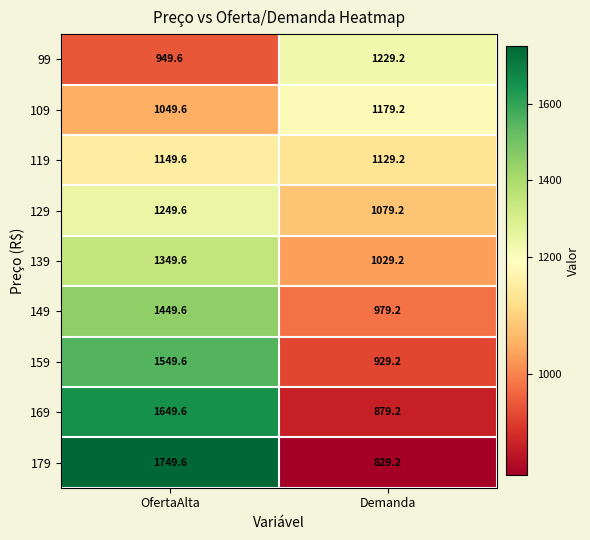

Which category has the highest value across all series?

OfertaAlta